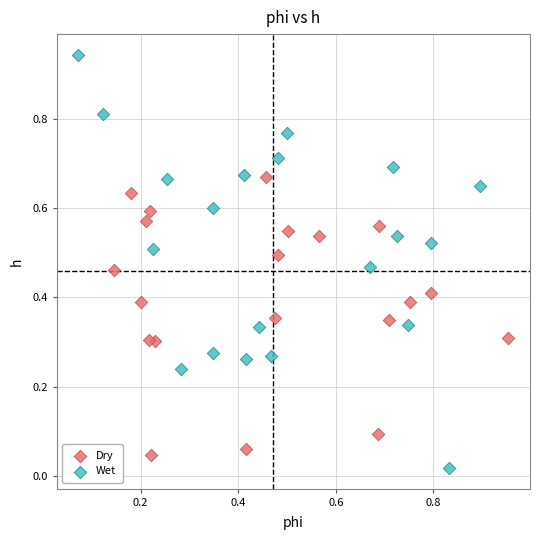

Which series contains the highest Y value?

Wet